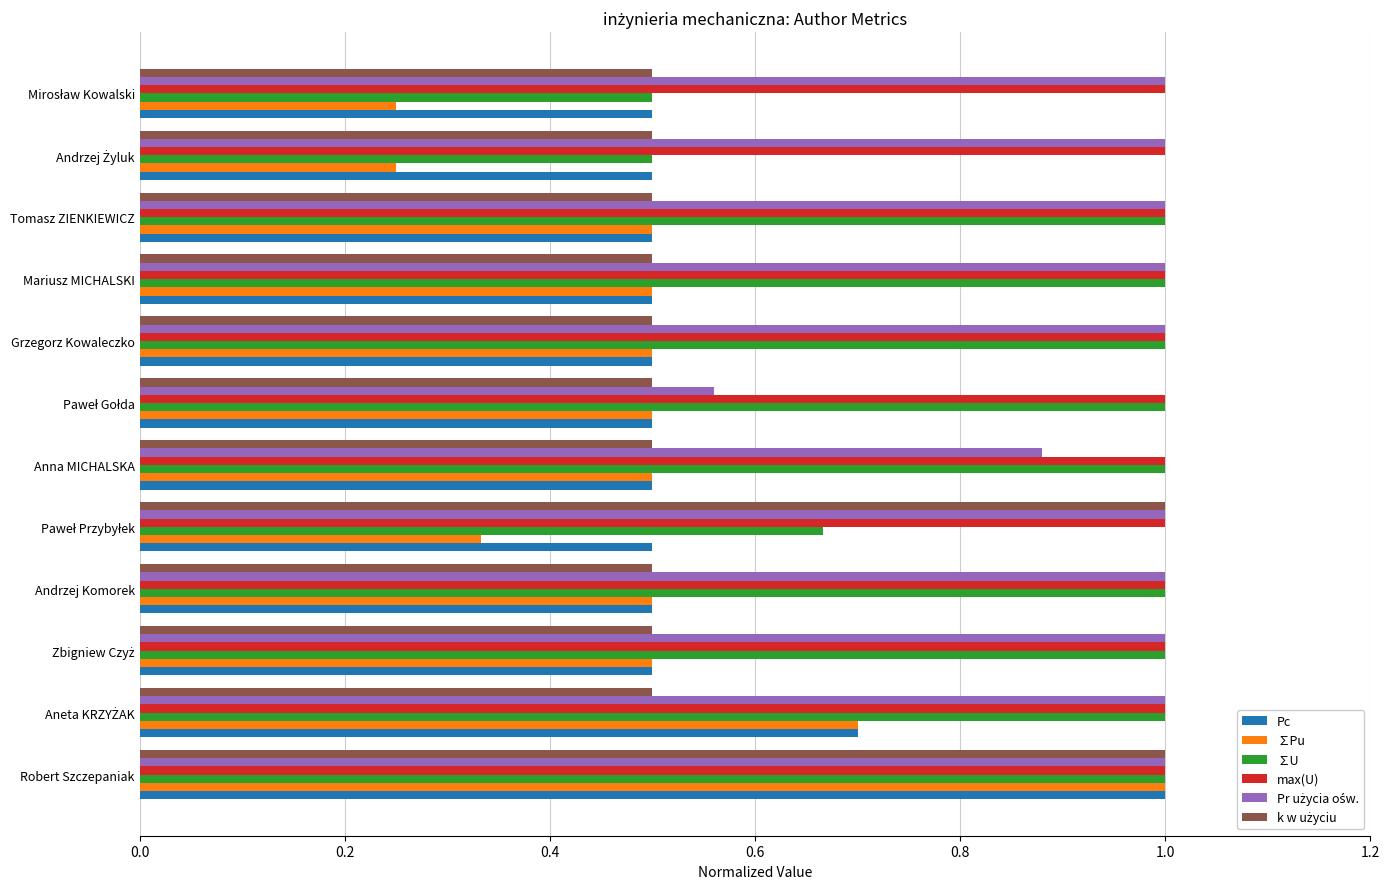

At how many categories does at least one series exceed 0?

12